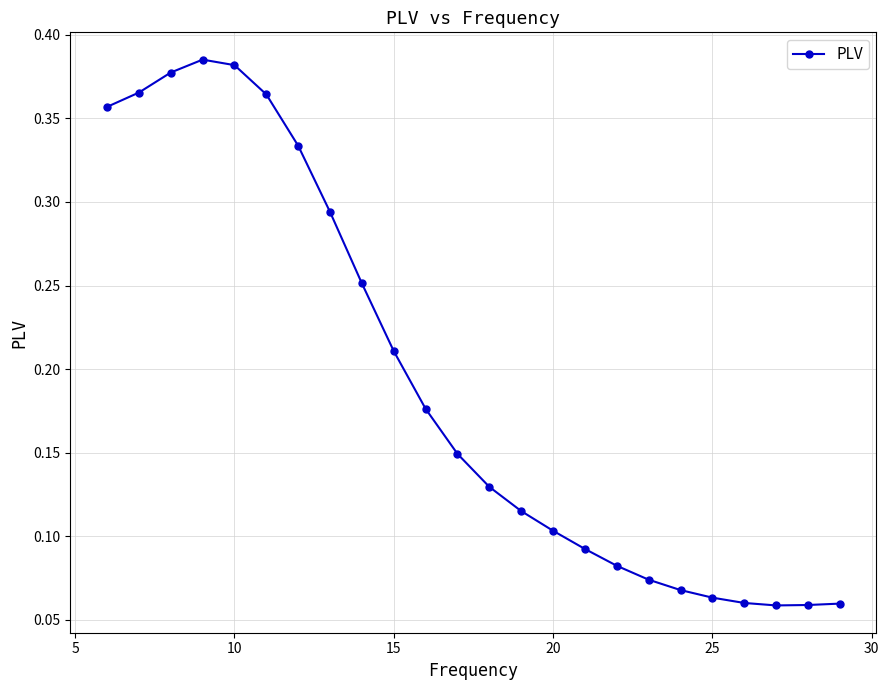

True or false: there are more than 0 points higher than both neighbors.

True